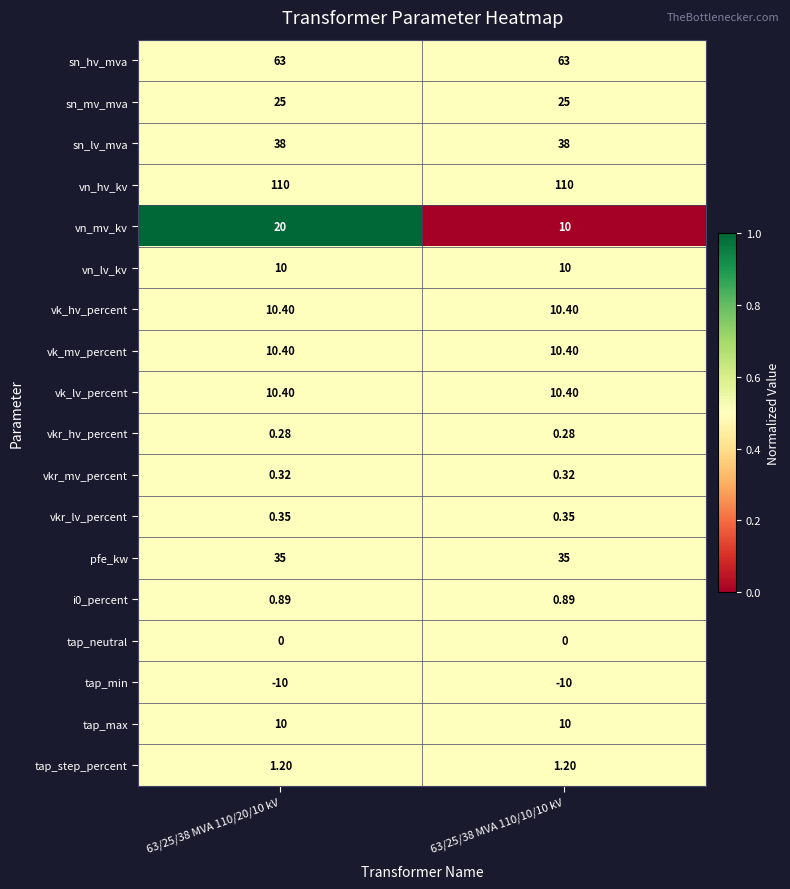

Which series has the largest range (max minus min)?

vn_mv_kv